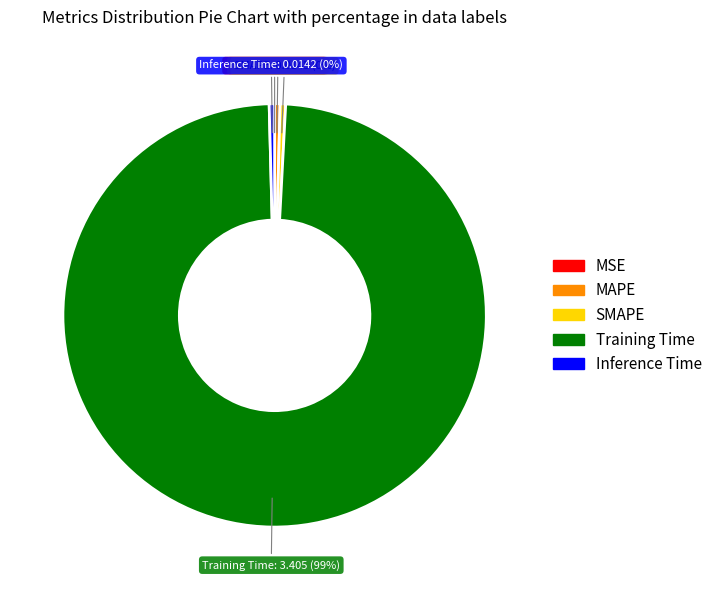

Combined, do Inference Time and MAPE account for over 50%?

No